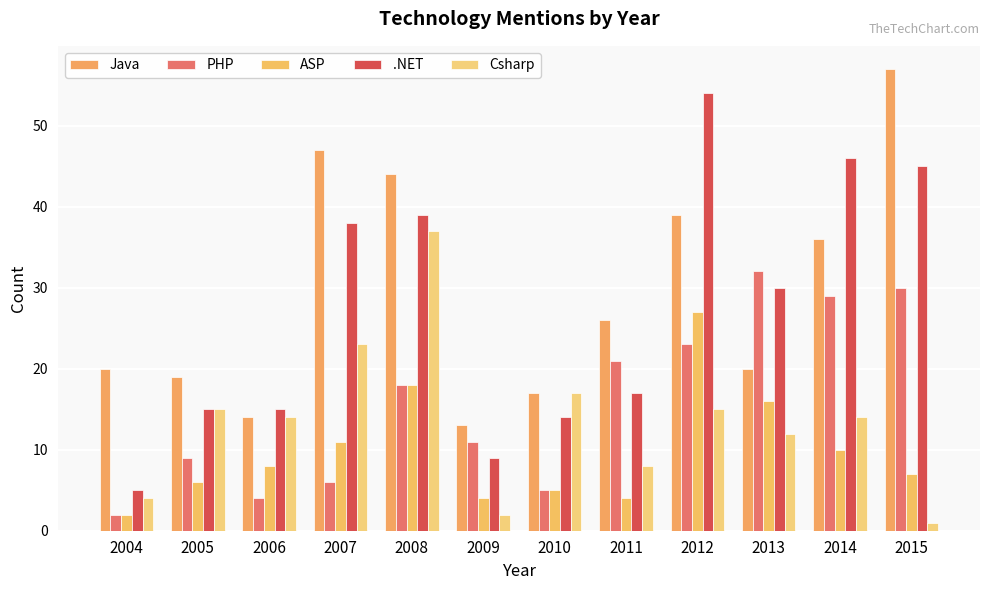

What is the difference between the highest and lowest values at 2005?

13